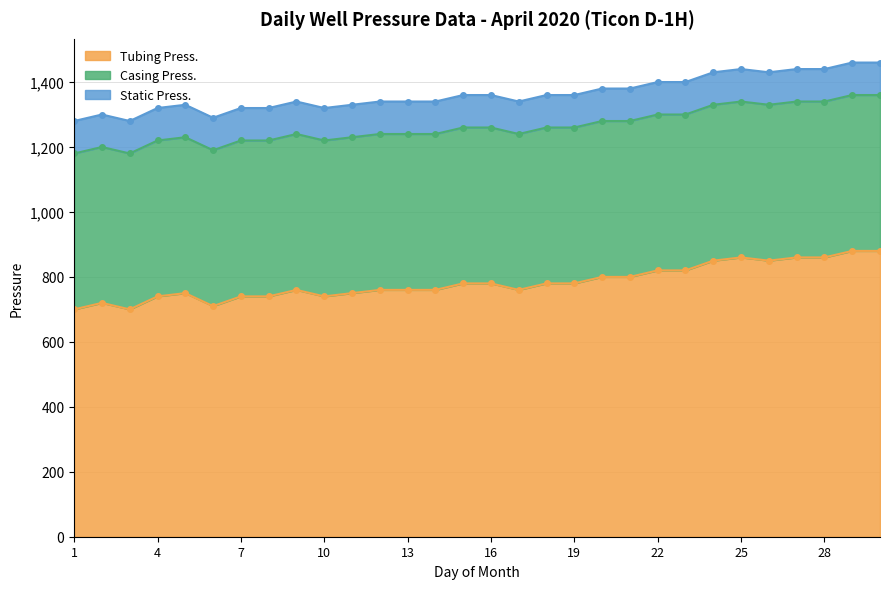

List the series in order of their peak value, highest first.

Tubing Press., Casing Press., Static Press.